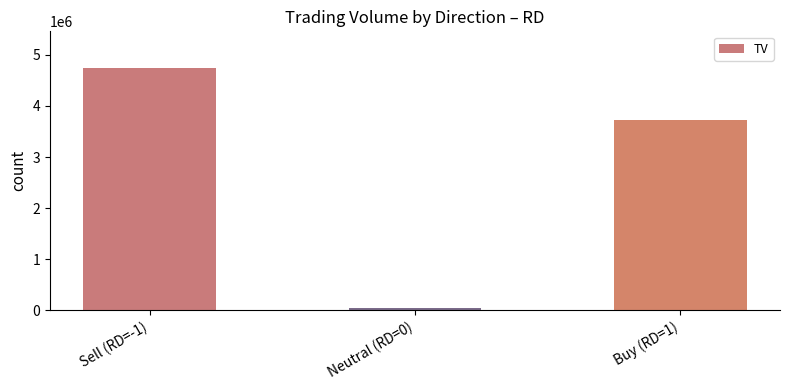

Which label corresponds to the smallest value in the chart?

Neutral (RD=0)